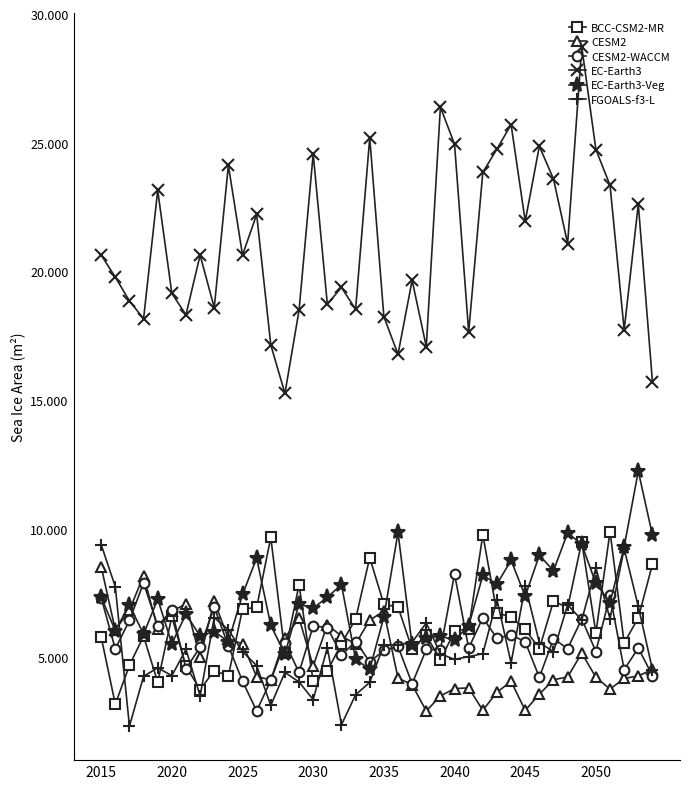

Which series has the largest total across all categories?

EC-Earth3